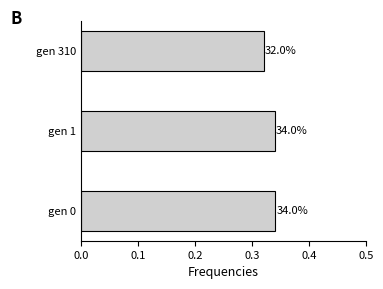

Does the chart contain any negative values?

No